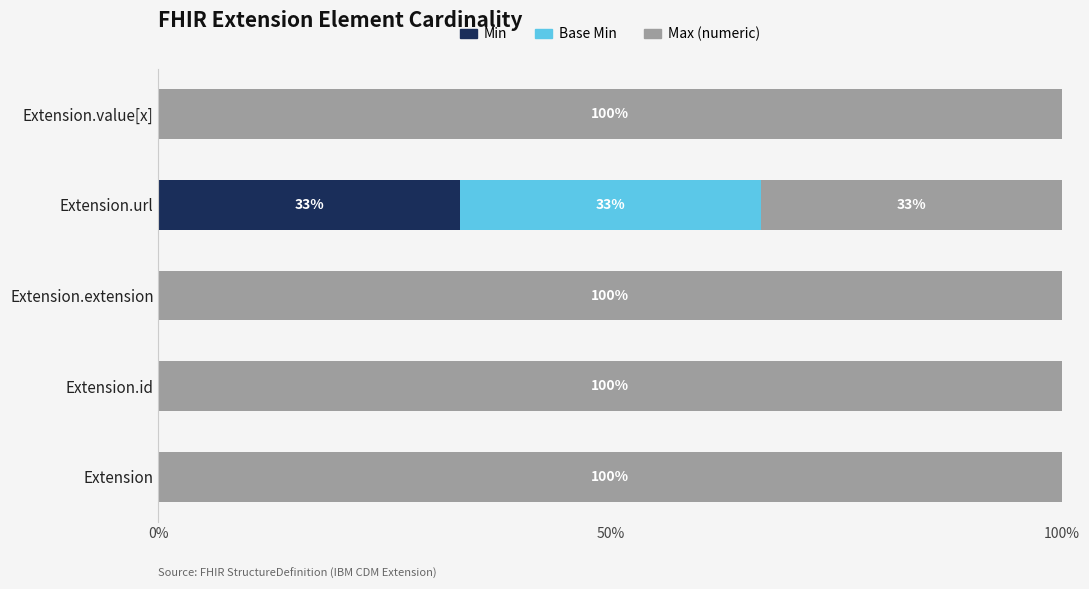

Which category has the highest value in the Min series?

Extension.url